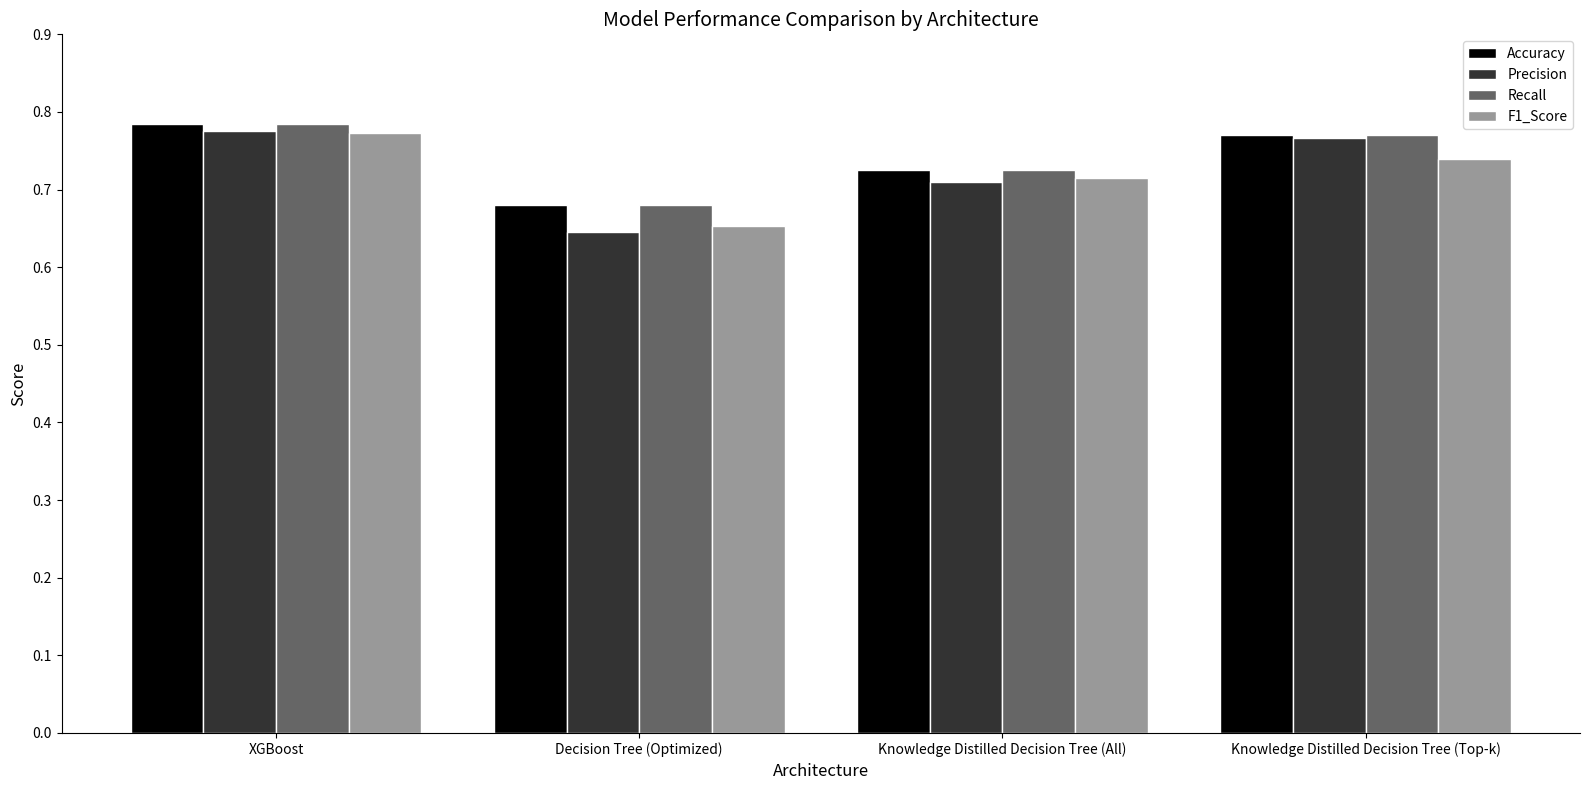

What are all the series names shown in the legend?

Accuracy, Precision, Recall, F1_Score